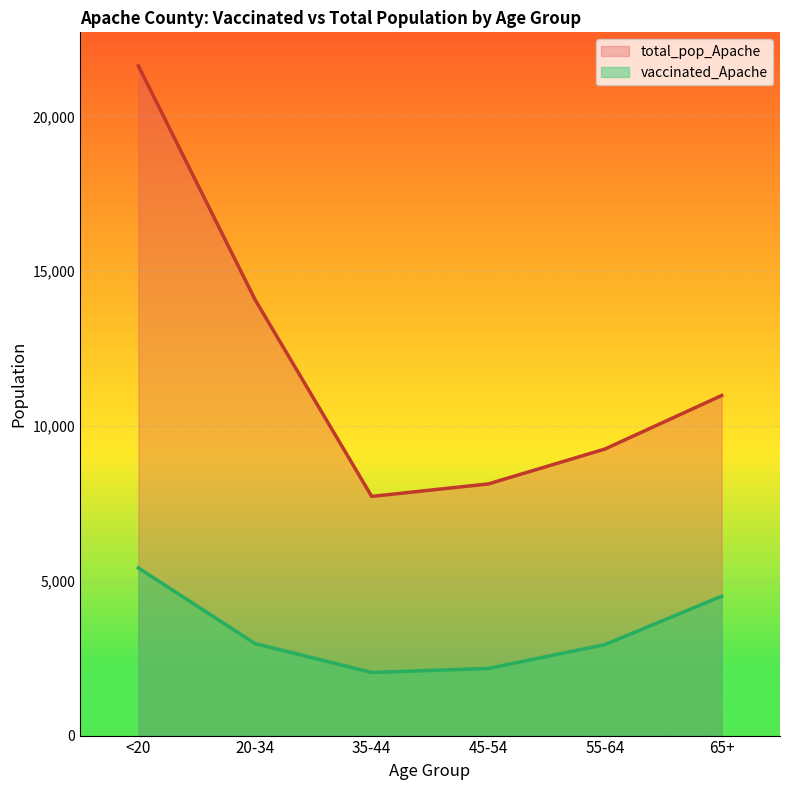

What is the highest value of the vaccinated_Apache series?

5414